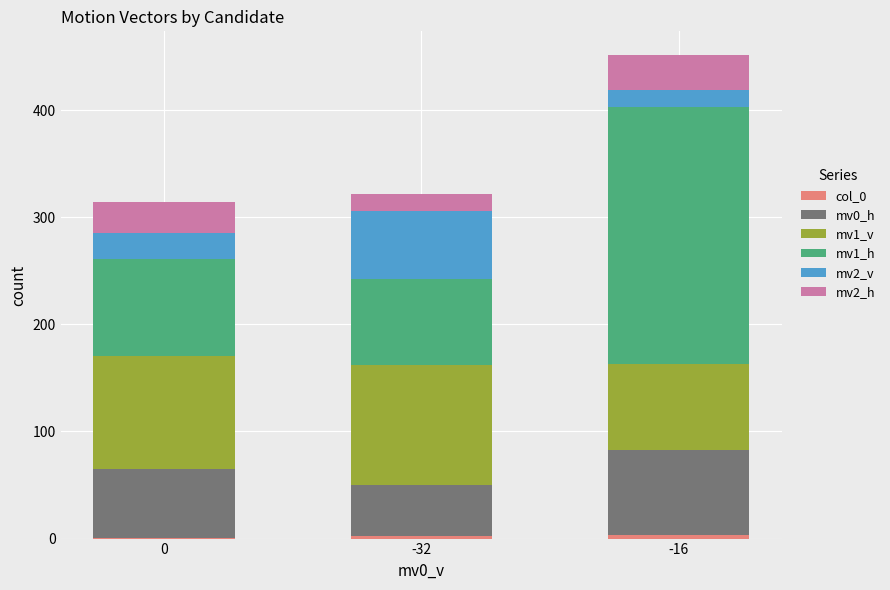

At which category is the sum across all series the highest?

-16